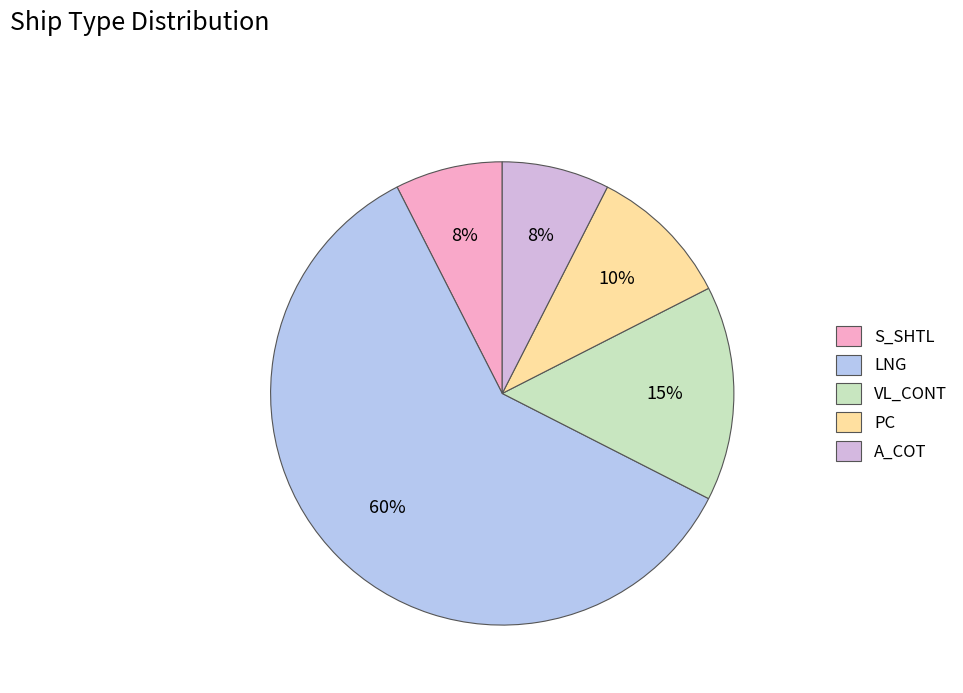

Which category accounts for the majority?

LNG